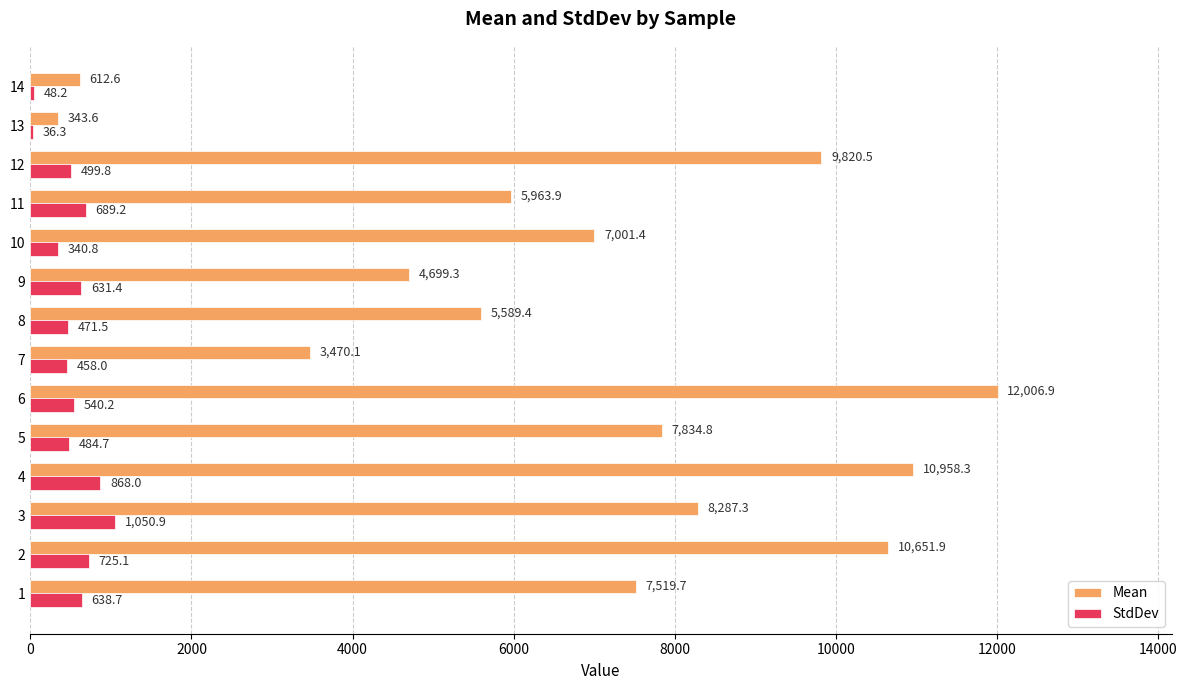

Is it true that StdDev equals 1050.9 at 3?

True